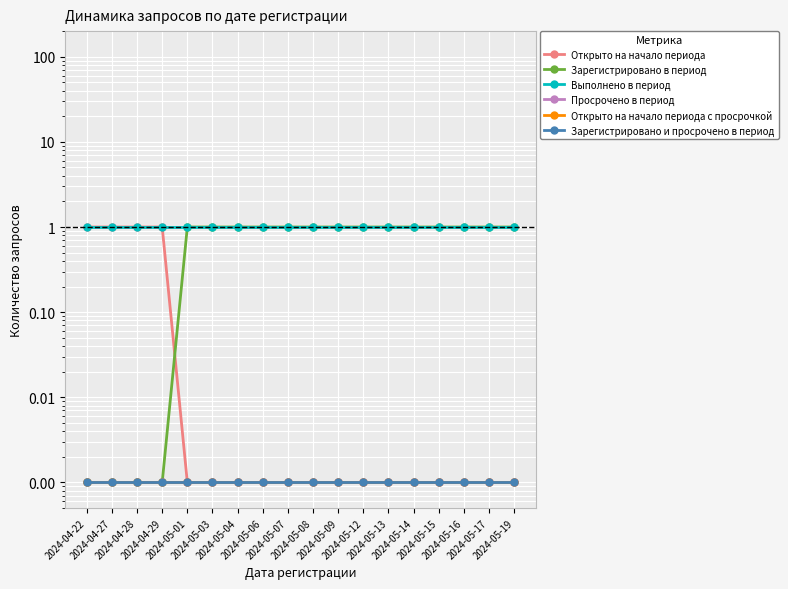

What are all the series names shown in the legend?

Открыто на начало периода, Зарегистрировано в период, Выполнено в период, Просрочено в период, Открыто на начало периода с просрочкой, Зарегистрировано и просрочено в период